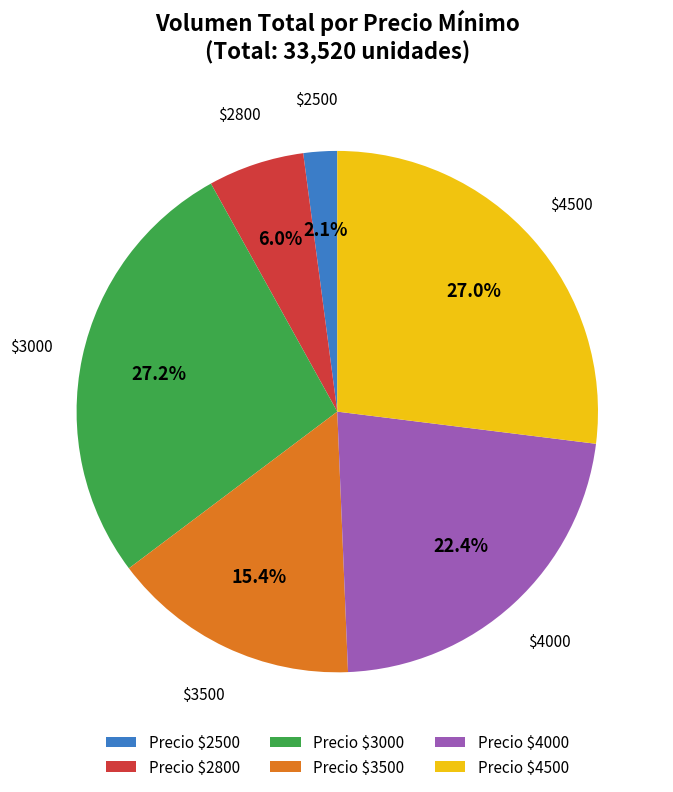

How many segments does this pie chart have?

6